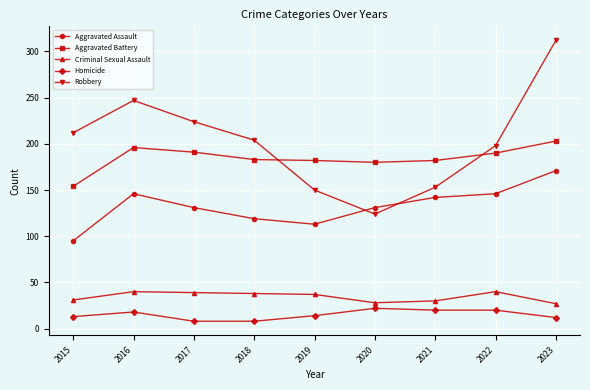

The Aggravated Battery series shows 154 at 2015. True or false?

True